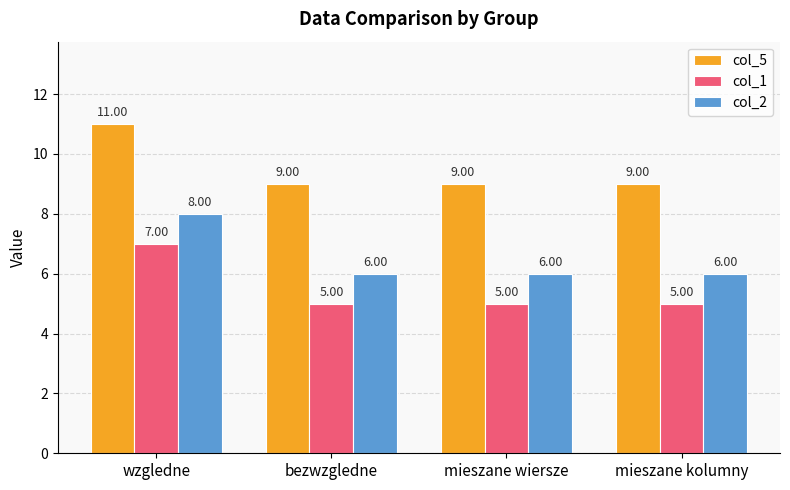

At mieszane wiersze, list the series in order from largest to smallest.

col_5, col_2, col_1